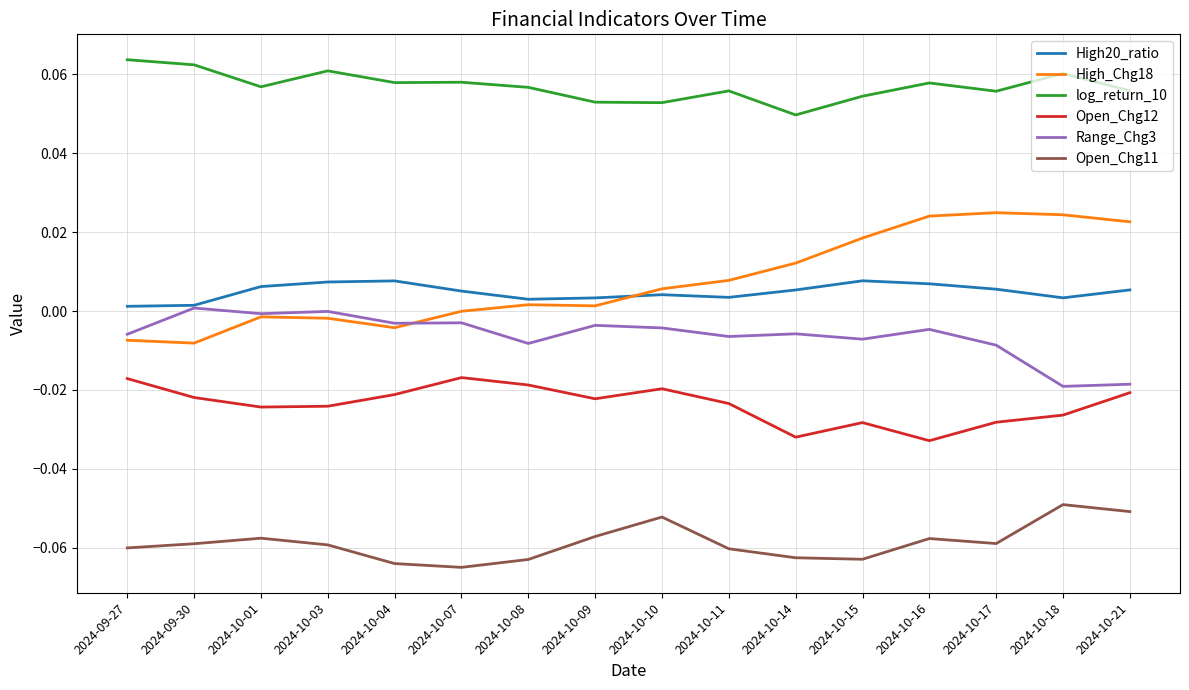

Count the log_return_10 values in the range 0 to 1.

16